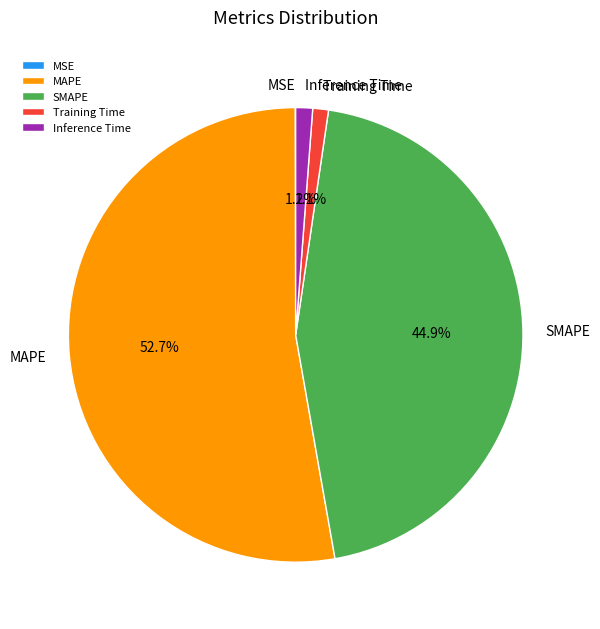

Does Training Time account for over 50% of the chart?

No